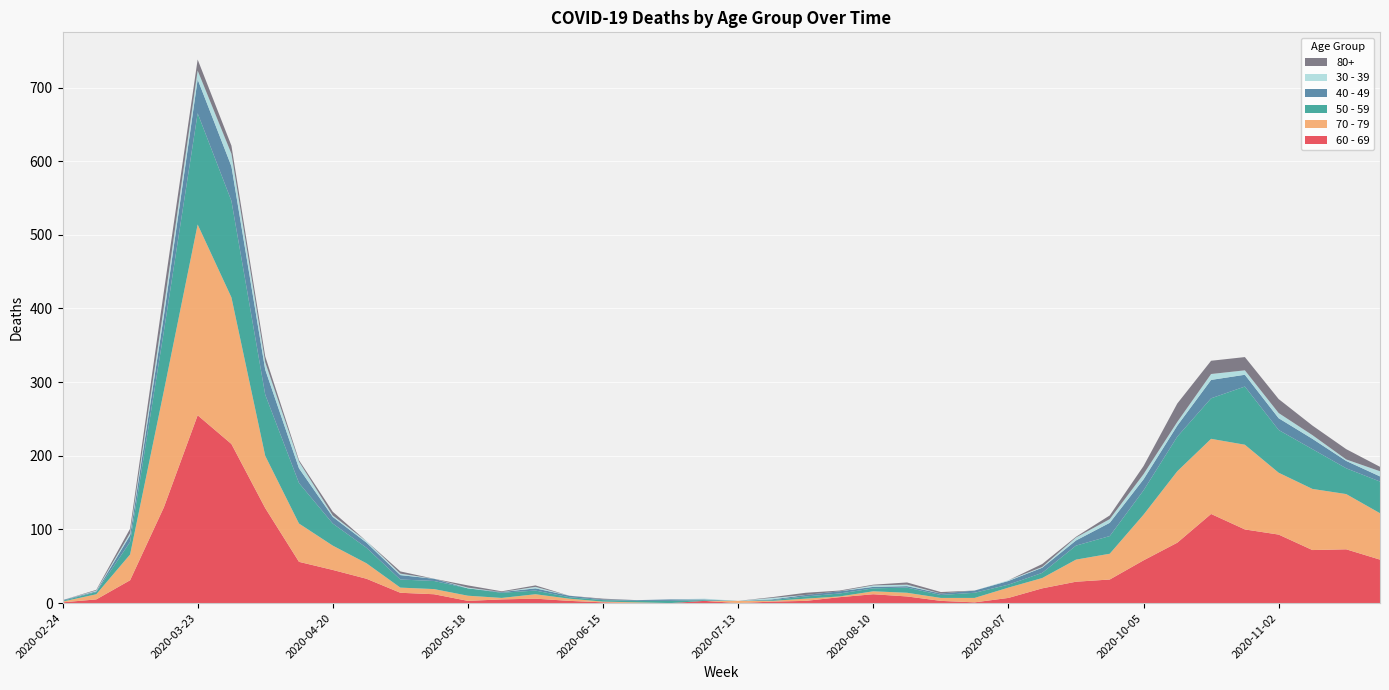

Reading right to left, transcribe all the data shown in this chart.

60 - 69: 59	73	72	93	100	121	82	58	32	29	20	7	1	3	9	12	8	3	2	0	3	0	0	1	3	6	5	3	12	14	33	45	56	129	216	255	130	31	5	1
70 - 79: 63	75	83	84	115	102	97	62	35	30	14	14	6	4	5	4	1	3	1	3	0	0	1	1	3	6	2	7	7	7	21	33	52	71	199	259	158	35	7	1
50 - 59: 43	35	54	58	79	55	47	33	24	19	7	4	7	4	7	4	4	3	1	0	1	3	2	2	2	5	7	10	11	11	21	30	55	83	131	151	81	17	3	1
40 - 49: 7	10	14	16	16	25	15	15	18	7	7	5	3	2	2	2	3	2	1	0	1	2	1	1	2	3	1	0	3	6	7	9	20	34	47	46	21	9	1	1
30 - 39: 7	2	5	7	6	8	5	7	5	4	1	1	0	0	2	2	0	0	2	0	1	0	0	0	0	2	0	1	0	2	2	2	9	10	17	12	12	3	1	0
80+: 6	14	13	19	18	18	25	11	5	1	4	0	0	2	3	1	1	3	1	0	0	0	0	1	0	2	1	3	0	3	0	5	2	8	11	15	21	6	1	0